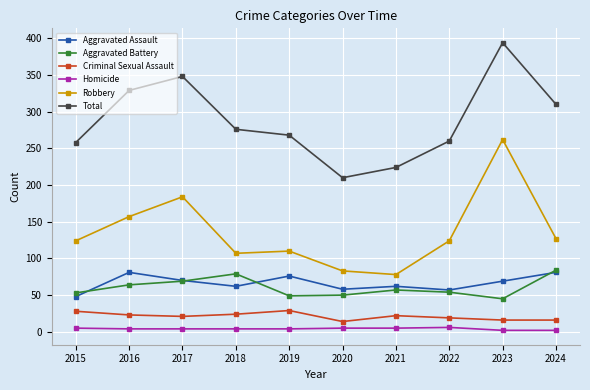

Which series changed the most between 2016 and 2022?

Total